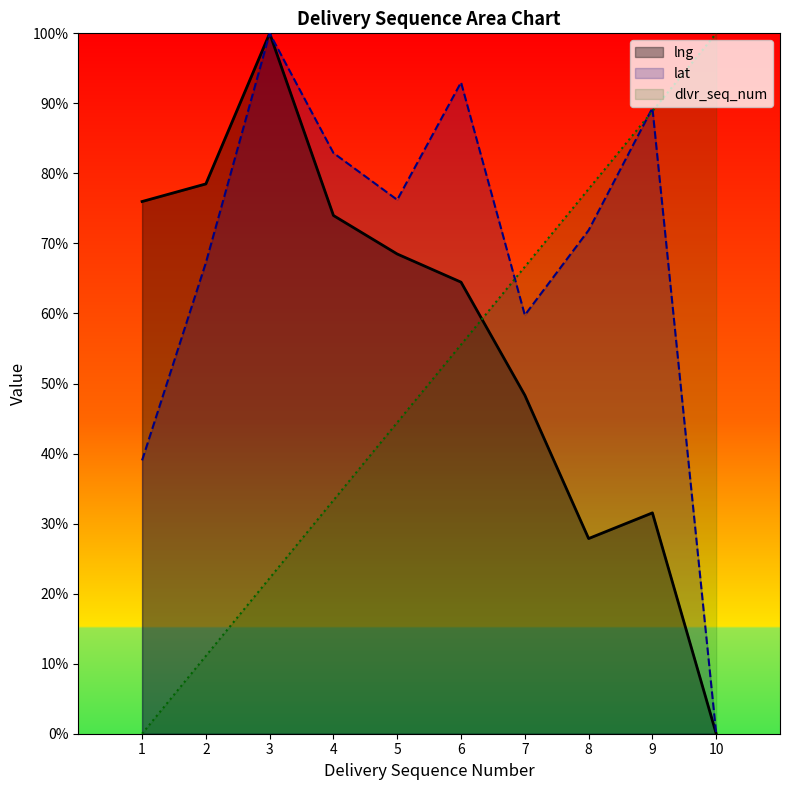

True or false: dlvr_seq_num has a value of 0.9 at 9.

True